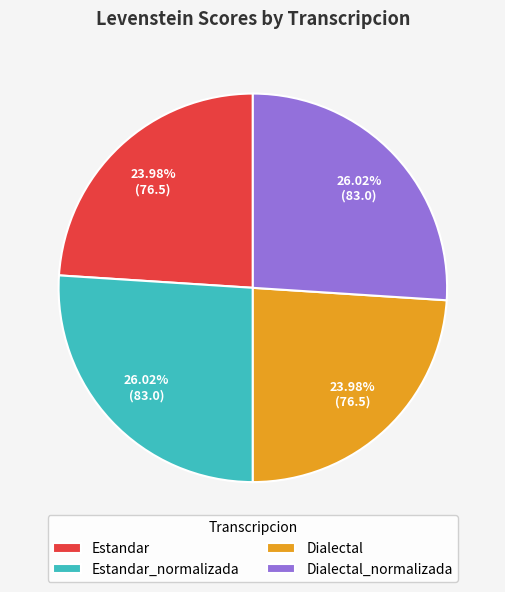

What percentage is the Estandar_normalizada slice, to the nearest percent?

26%